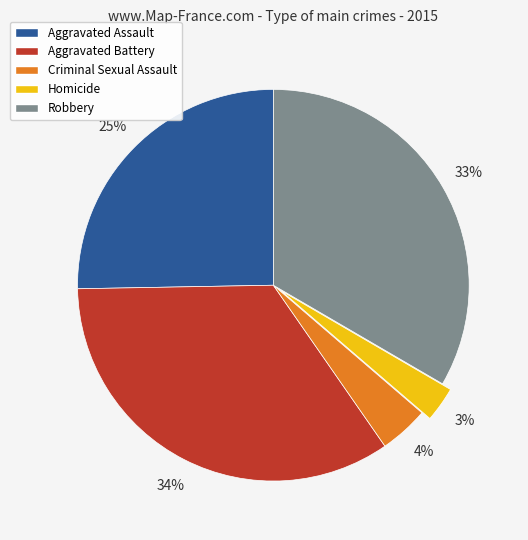

To the nearest percent, what is the difference between the Criminal Sexual Assault and Aggravated Assault slice percentages?

21%